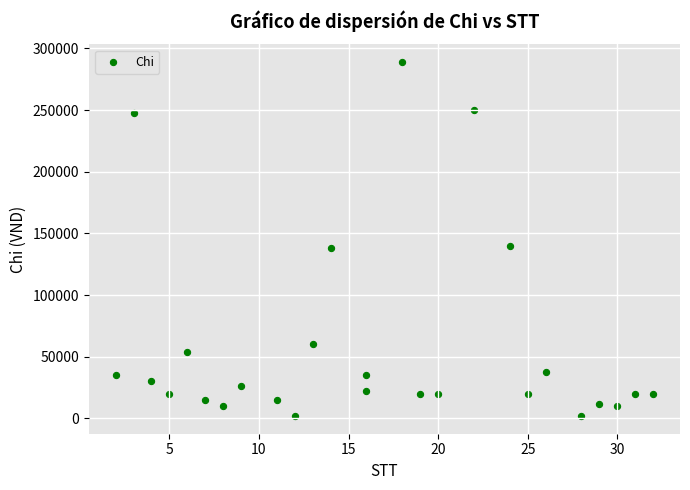

What is the range of X values (max minus min)?

30